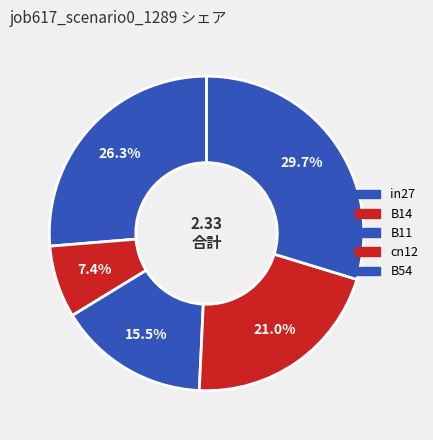

How many segments does this pie chart have?

5